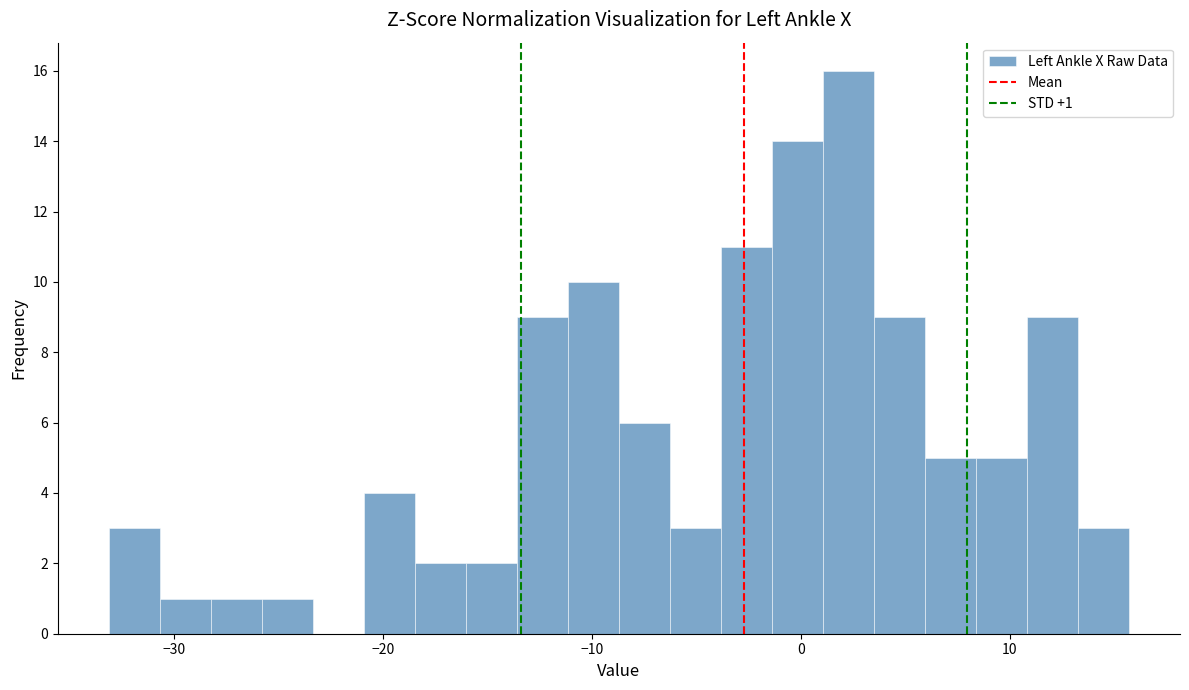

Read against the x-axis, roughly where is the centre of the tallest bar?

2